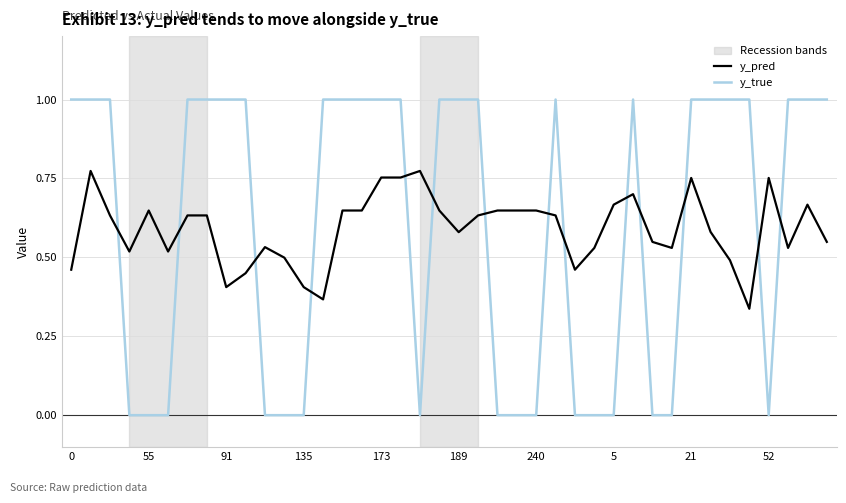

What is the highest value of the y_true series?

1.0